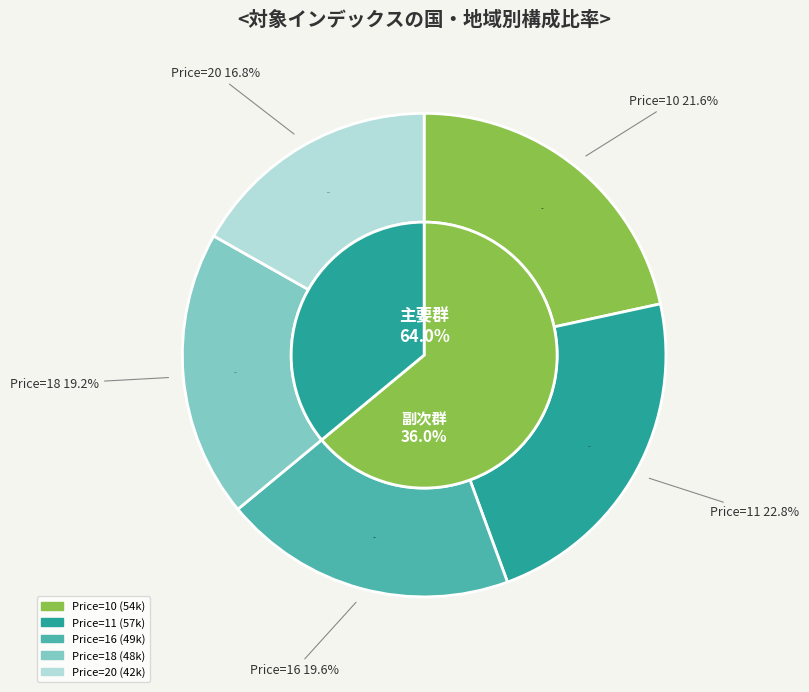

To the nearest percent, what is the difference between the -1 and 4 slice percentages?

2%